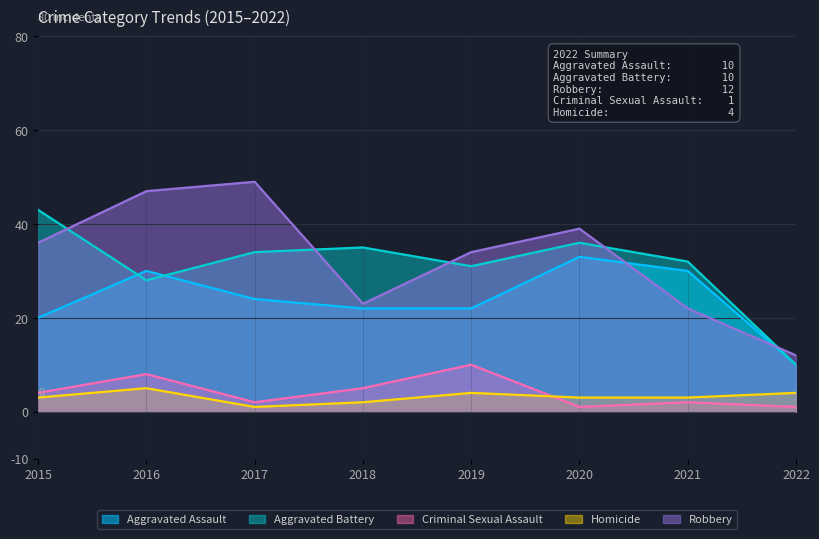

List the series in order of their peak value, highest first.

Robbery, Aggravated Battery, Aggravated Assault, Criminal Sexual Assault, Homicide